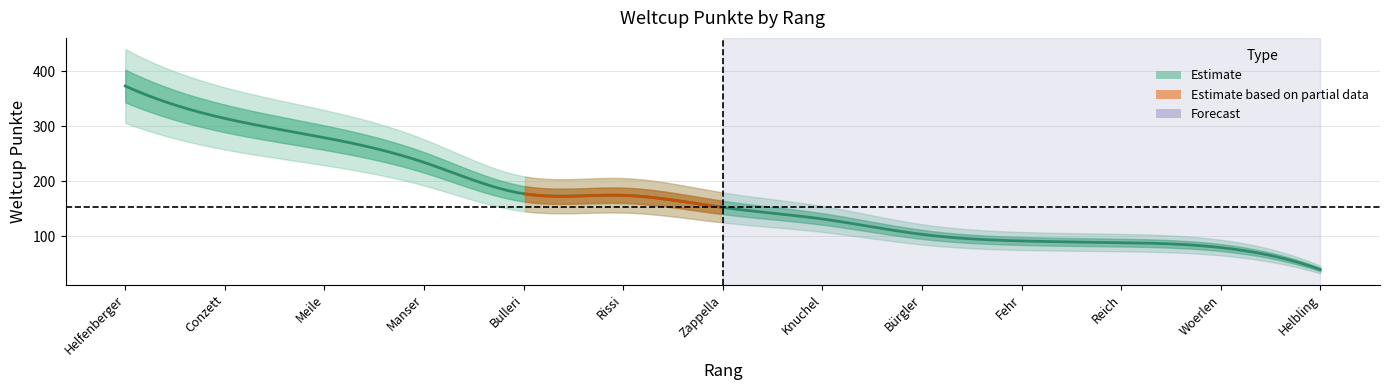

Does the chart have visible grid lines?

Yes